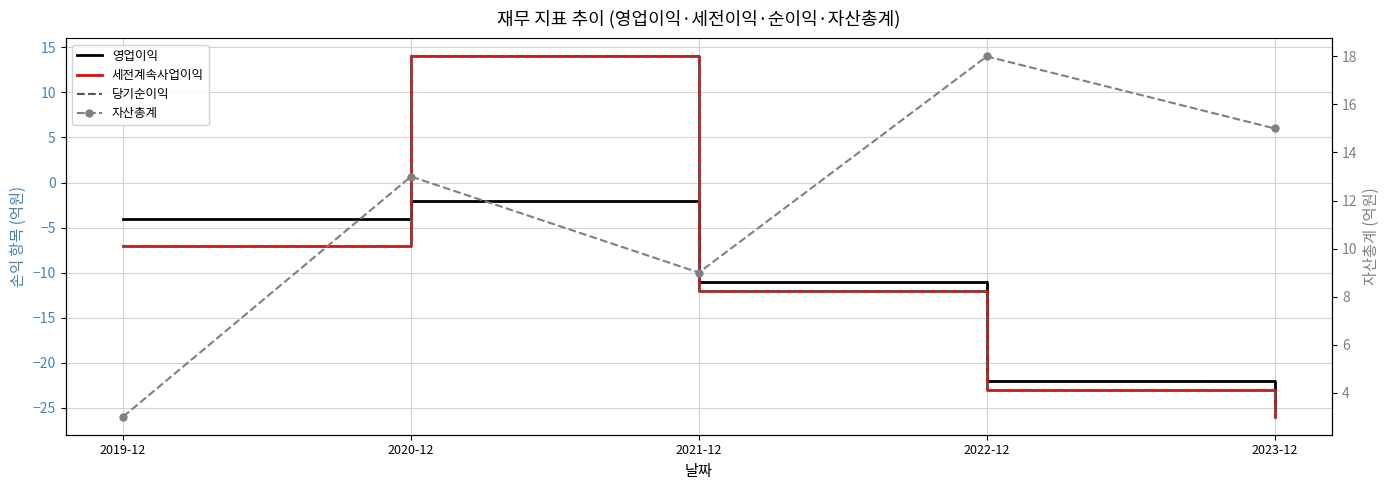

What are all the series names shown in the legend?

영업이익, 세전계속사업이익, 당기순이익, 자산총계